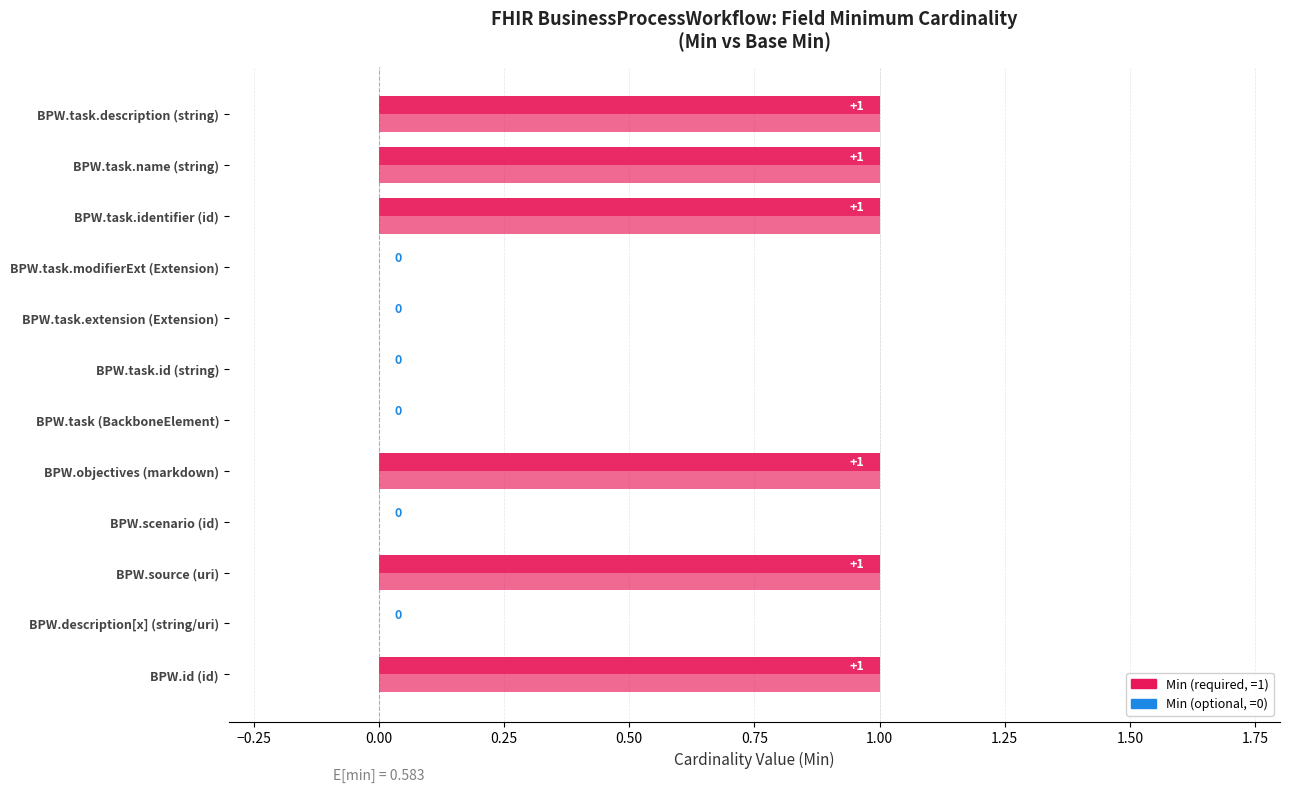

How many data points does each series have?

12